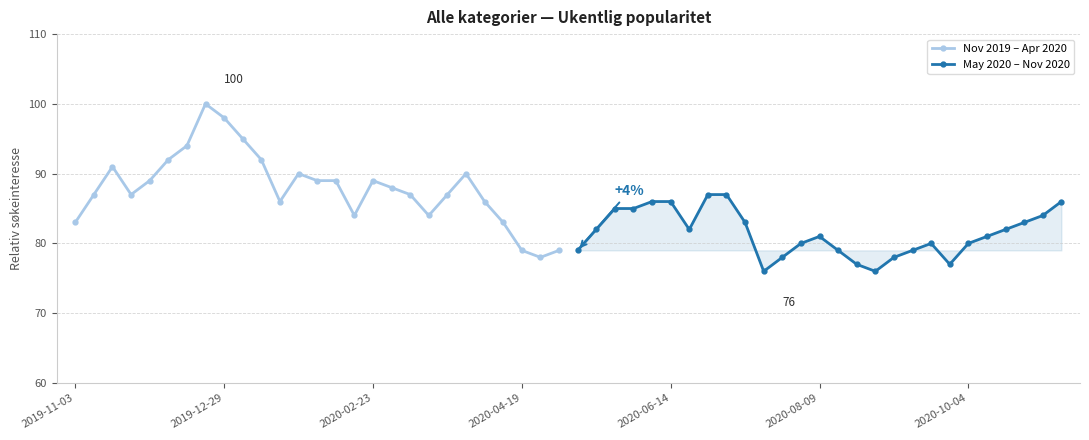

Is it true that Nov 2019 – Apr 2020 equals 90 at 21?

True